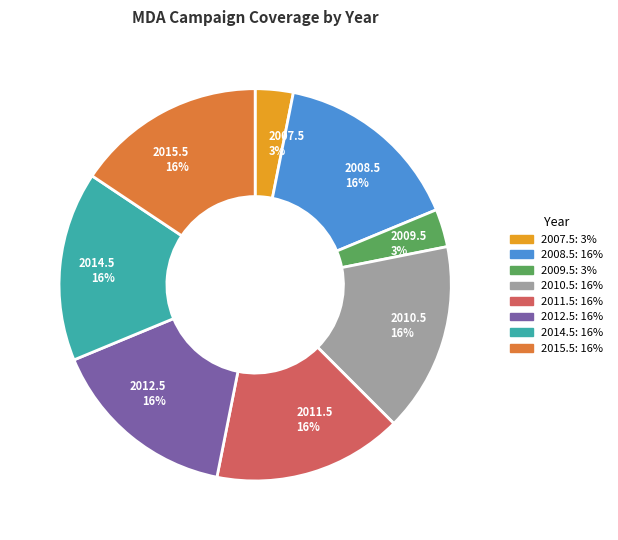

Do 2014.5 and 2007.5 together represent more than half of the pie?

No